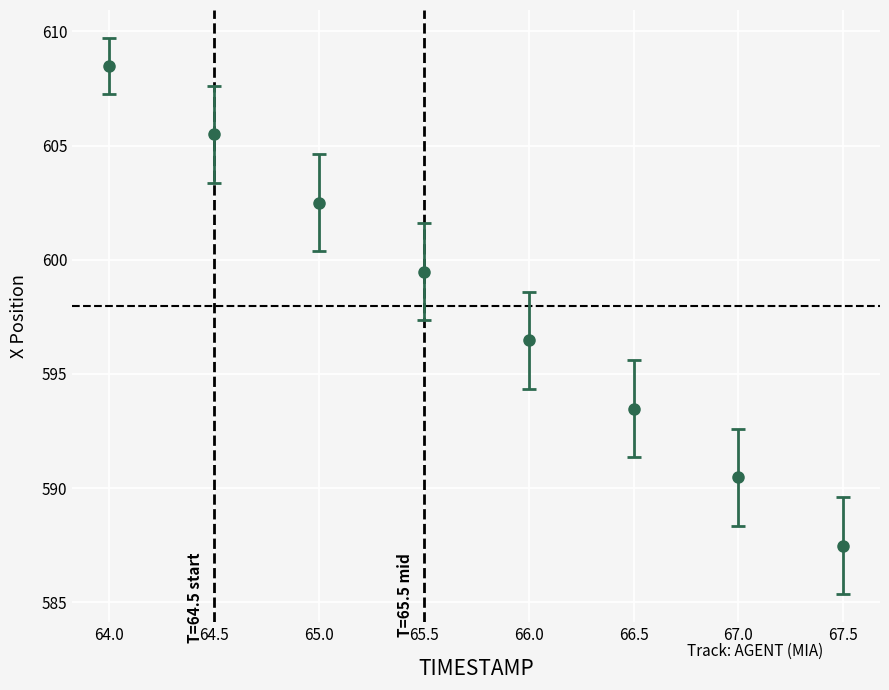

True or false: there are more than 1 points higher than both neighbors.

False